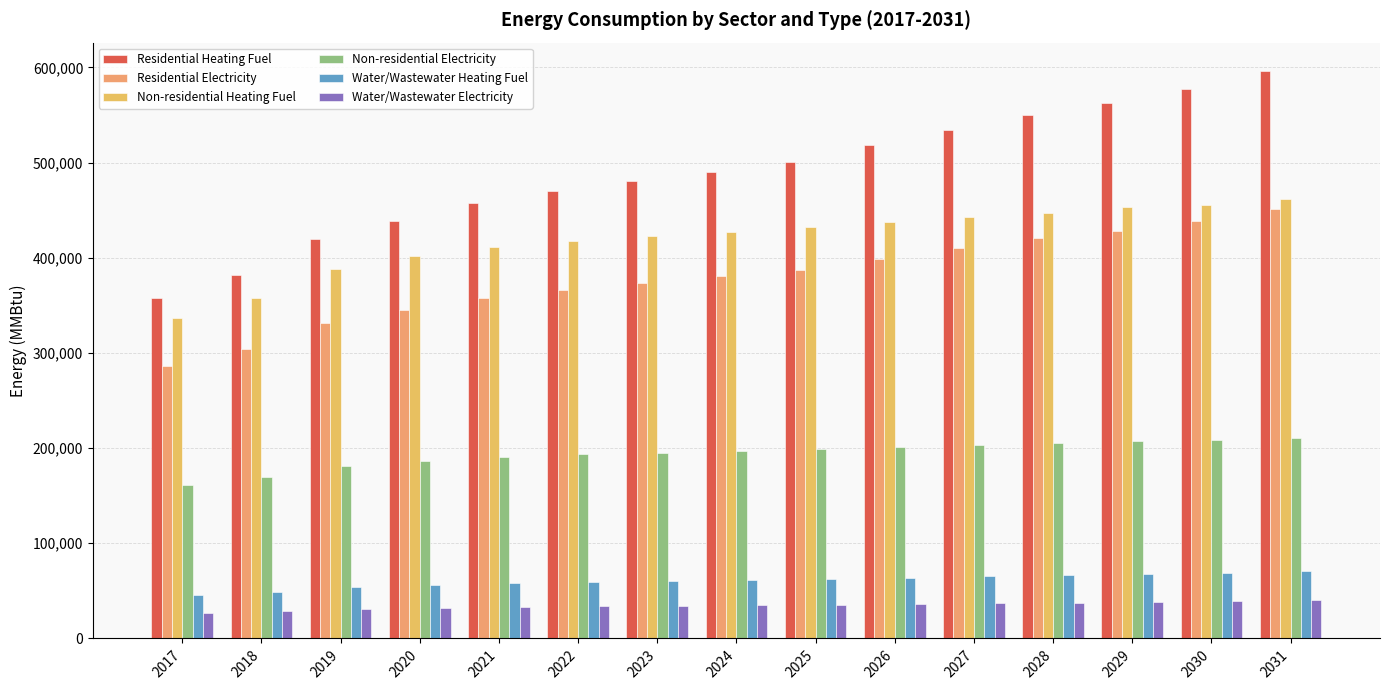

How many groups of bars are there?

15